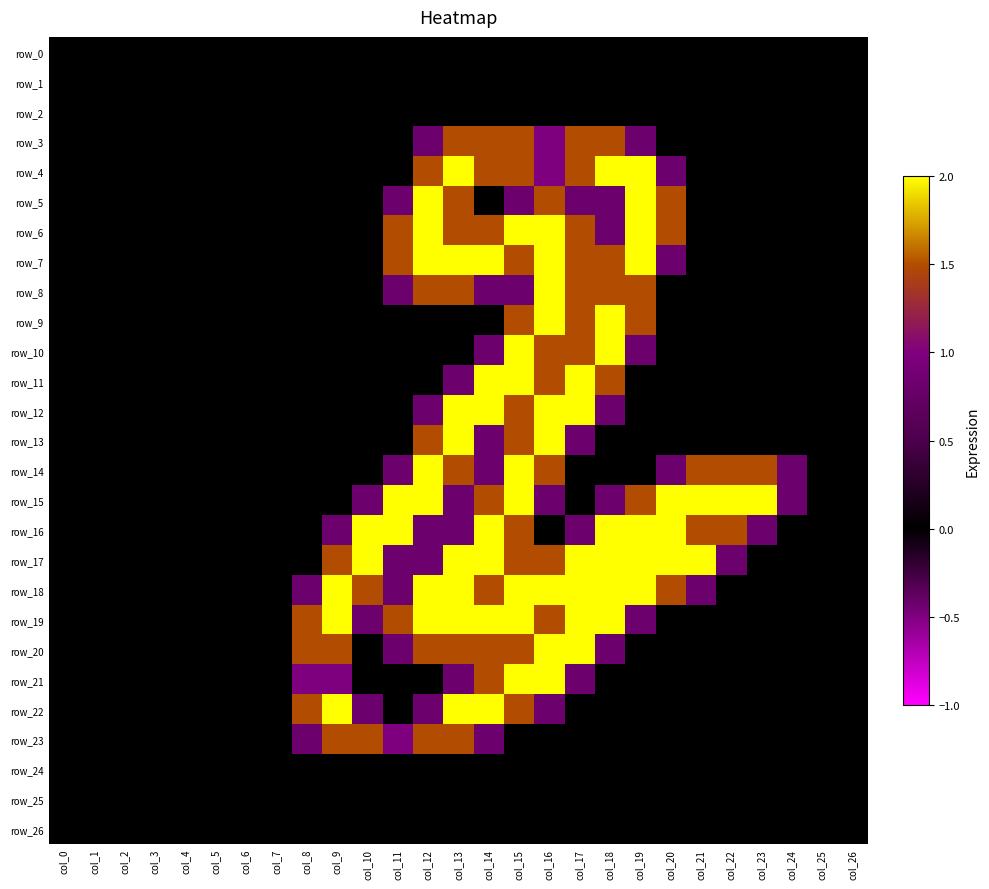

True or false: row_14 has a value of 0.0 at col_25.

True